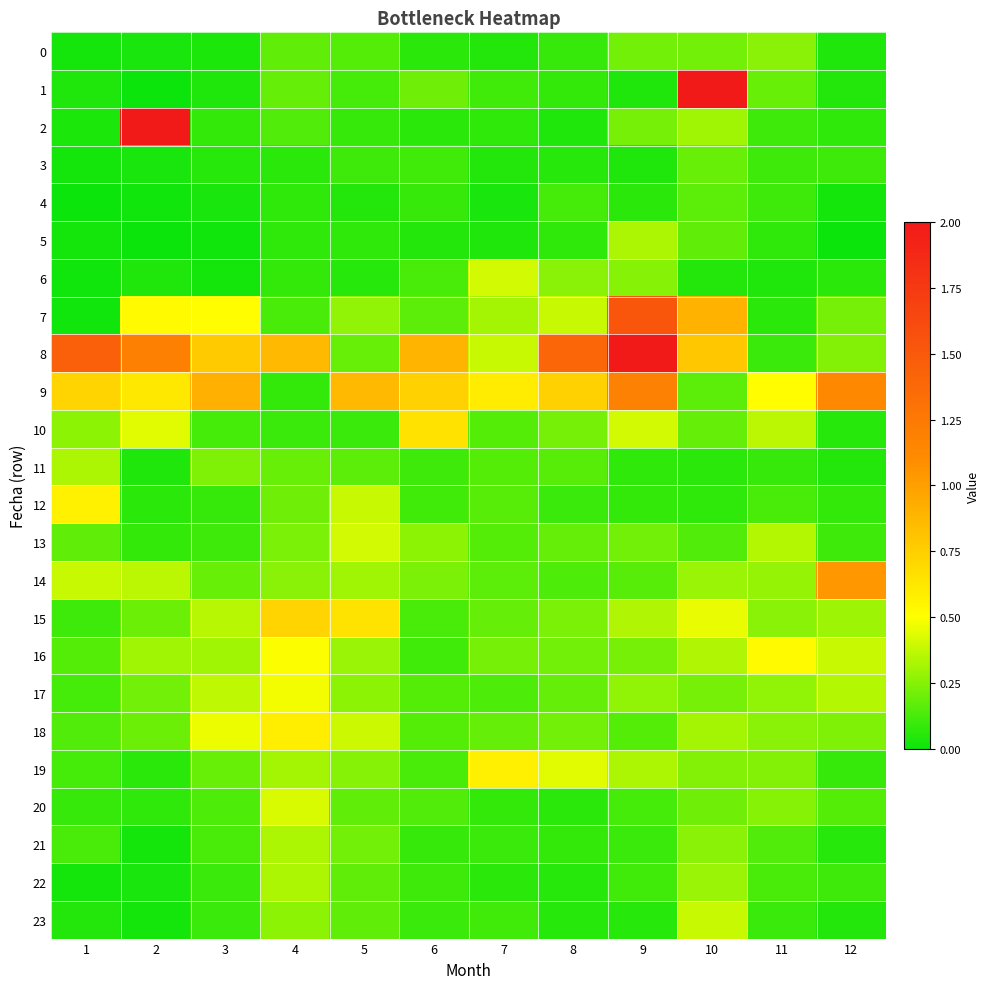

What is the greatest value displayed?

3.2